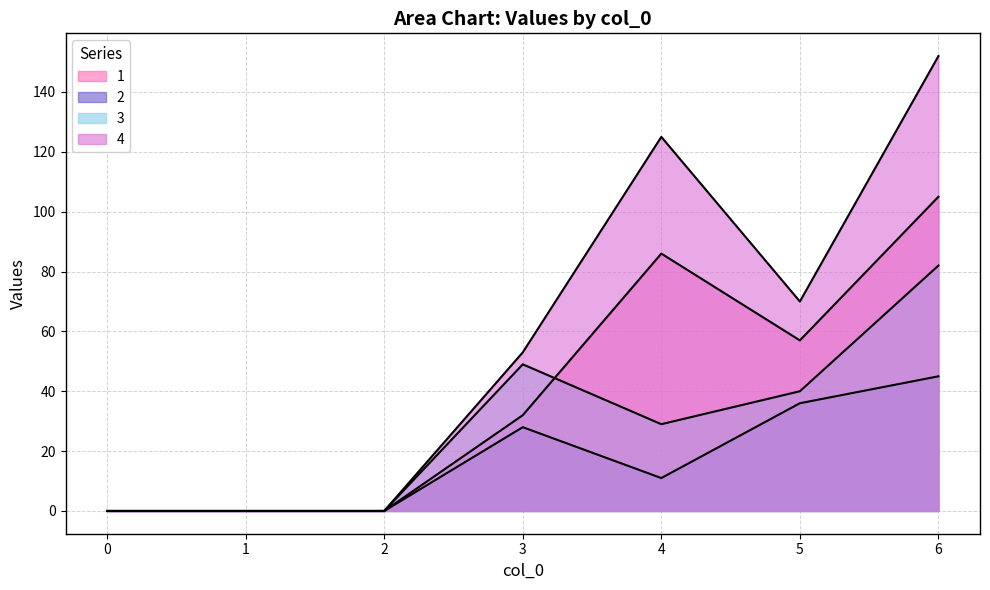

In 4, how many points are higher than both neighbors (excluding endpoints)?

1